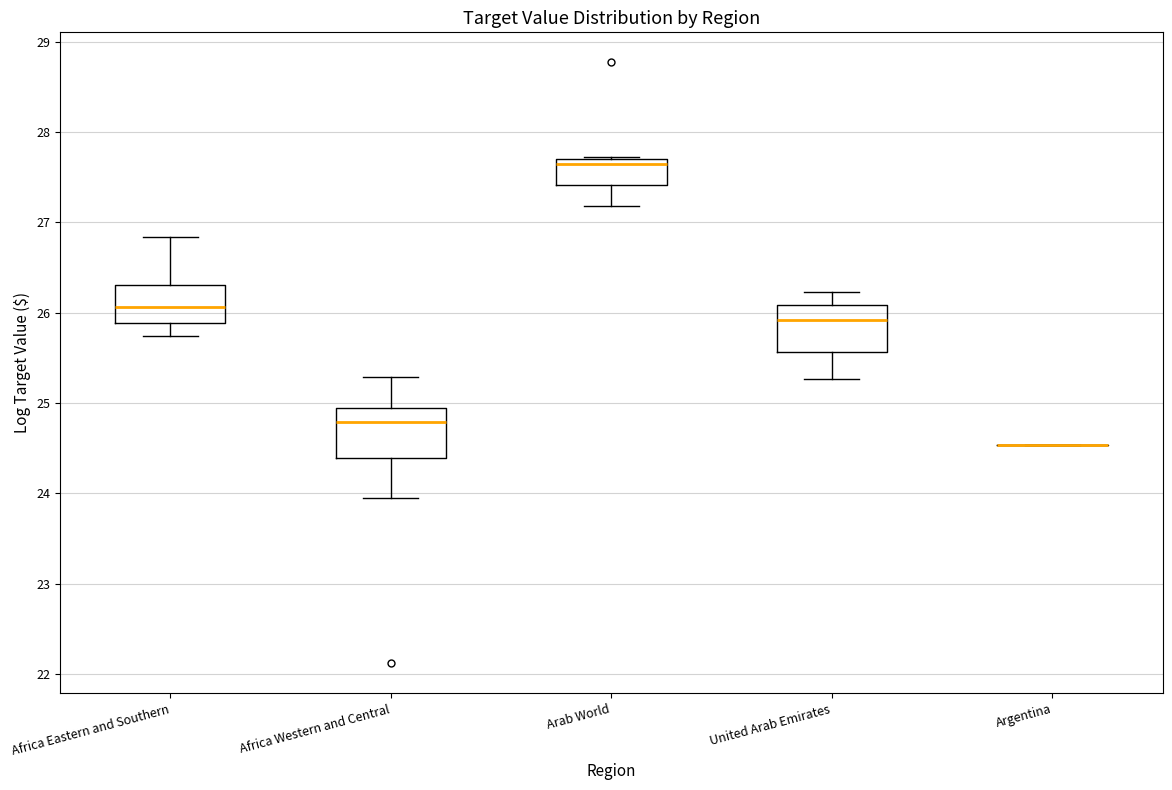

Where does the lower whisker of the box for Africa Western and Central end on the y-axis? The values are not printed on the chart, so give them approximately, as read against the axis.

23.9